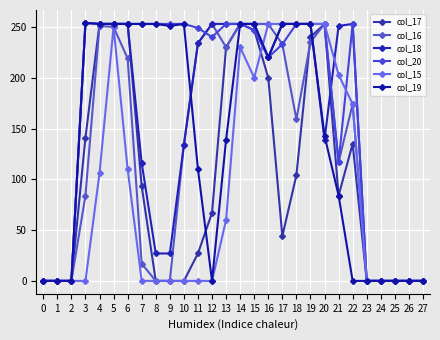

At how many categories does at least one series exceed 210?

20